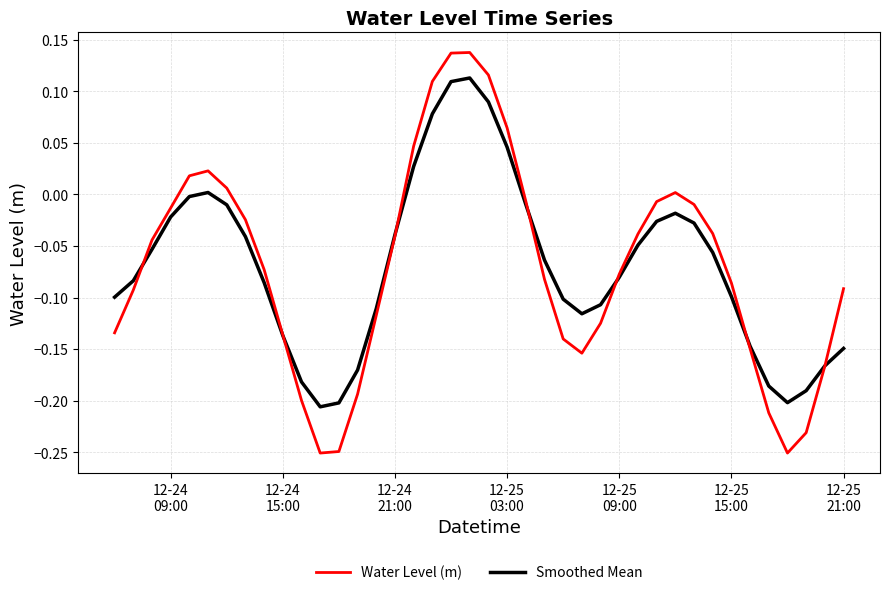

Rank the series by their maximum value, from lowest to highest.

Smoothed Mean, Water Level (m)